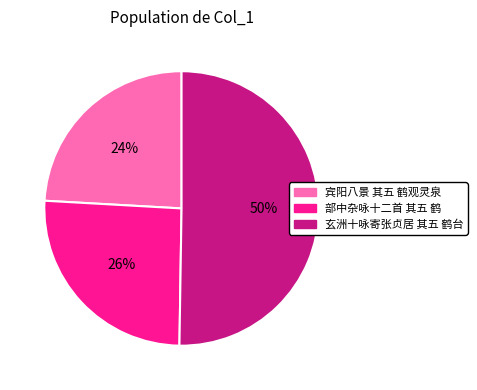

Is it true that 宾阳八景 其五 鹤观灵泉 is 24% of the pie?

True